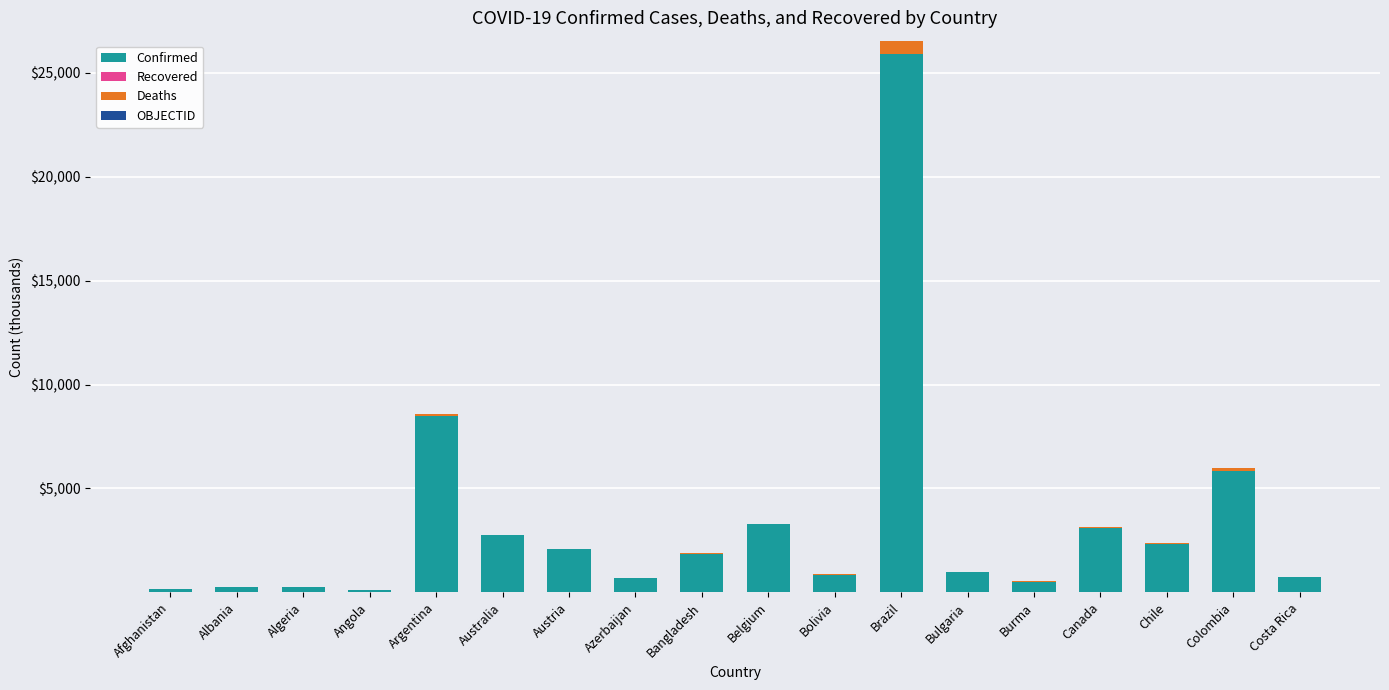

At which category is the sum across all series the highest?

Brazil